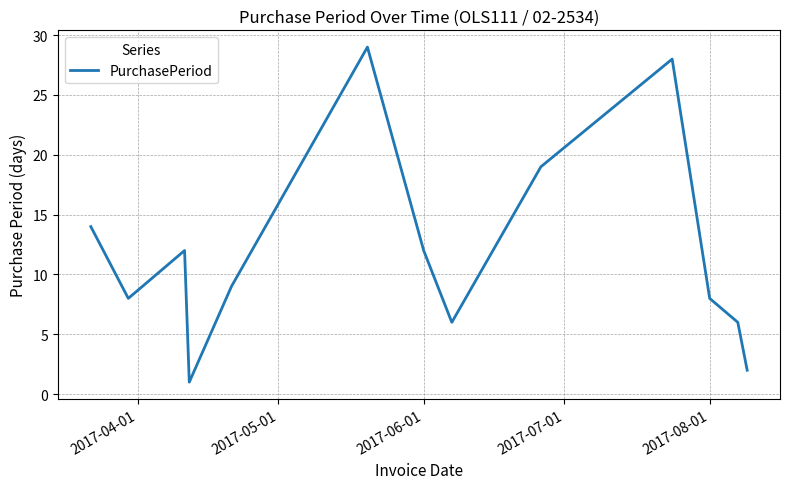

What is the difference between the maximum and minimum values?

28